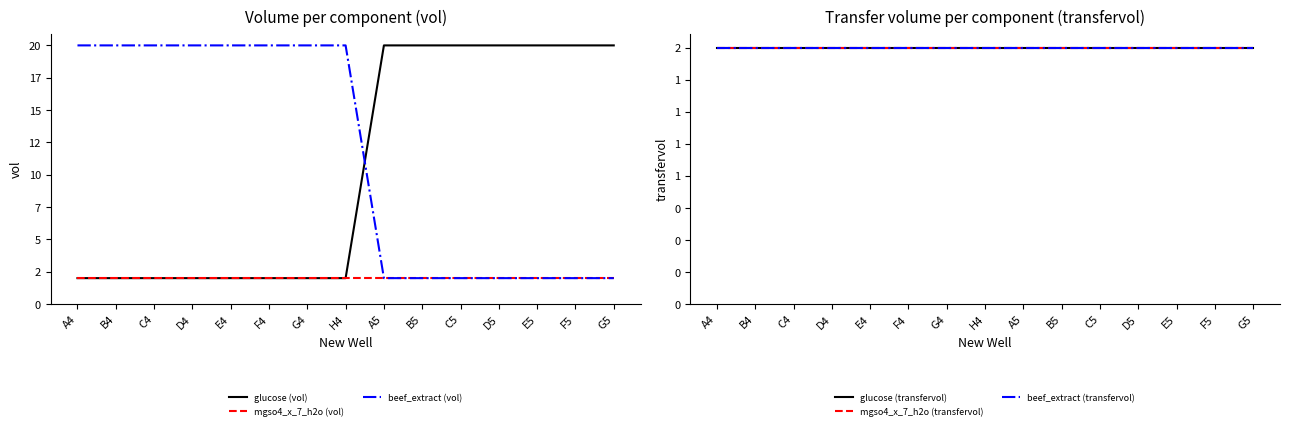

How many lines are shown in the chart?

6